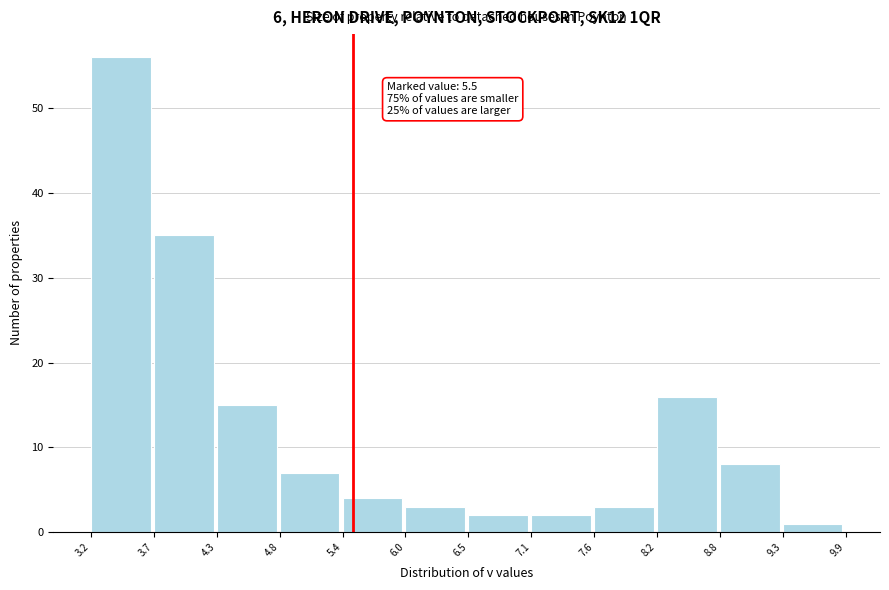

Over which range of the x-axis is the bar tallest?

3.2 to 3.7